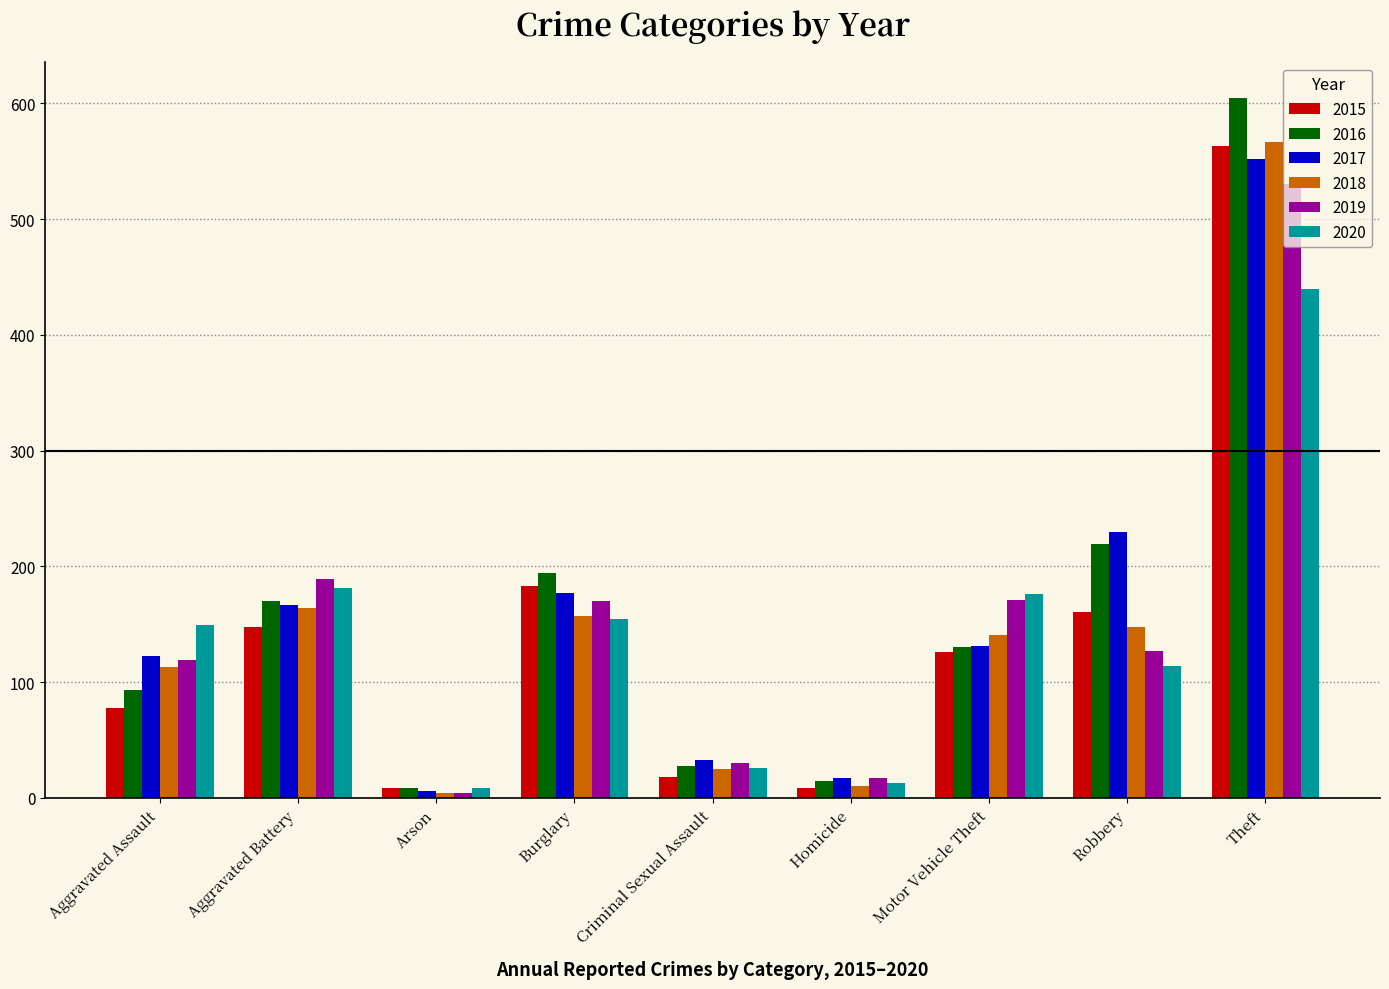

What is the spread (max minus min) of values at Burglary?

39